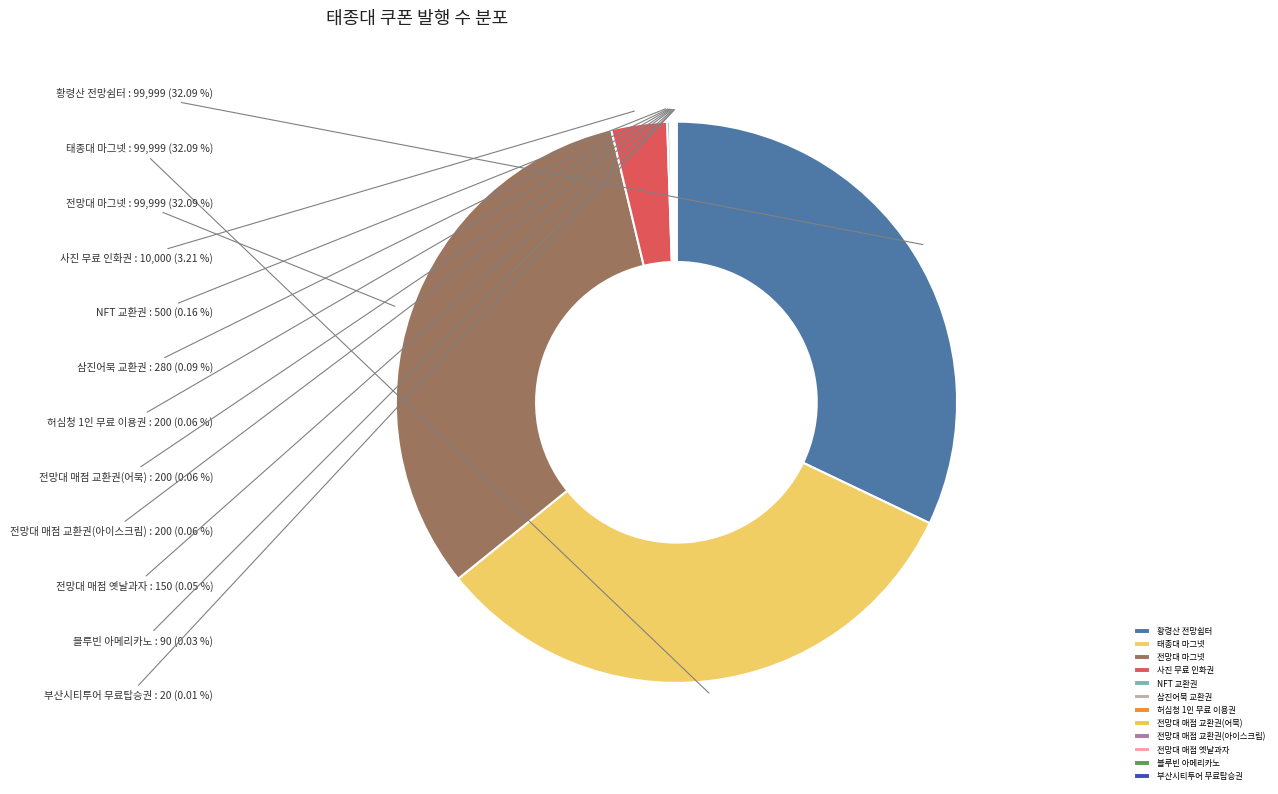

Does any single category account for the majority?

No